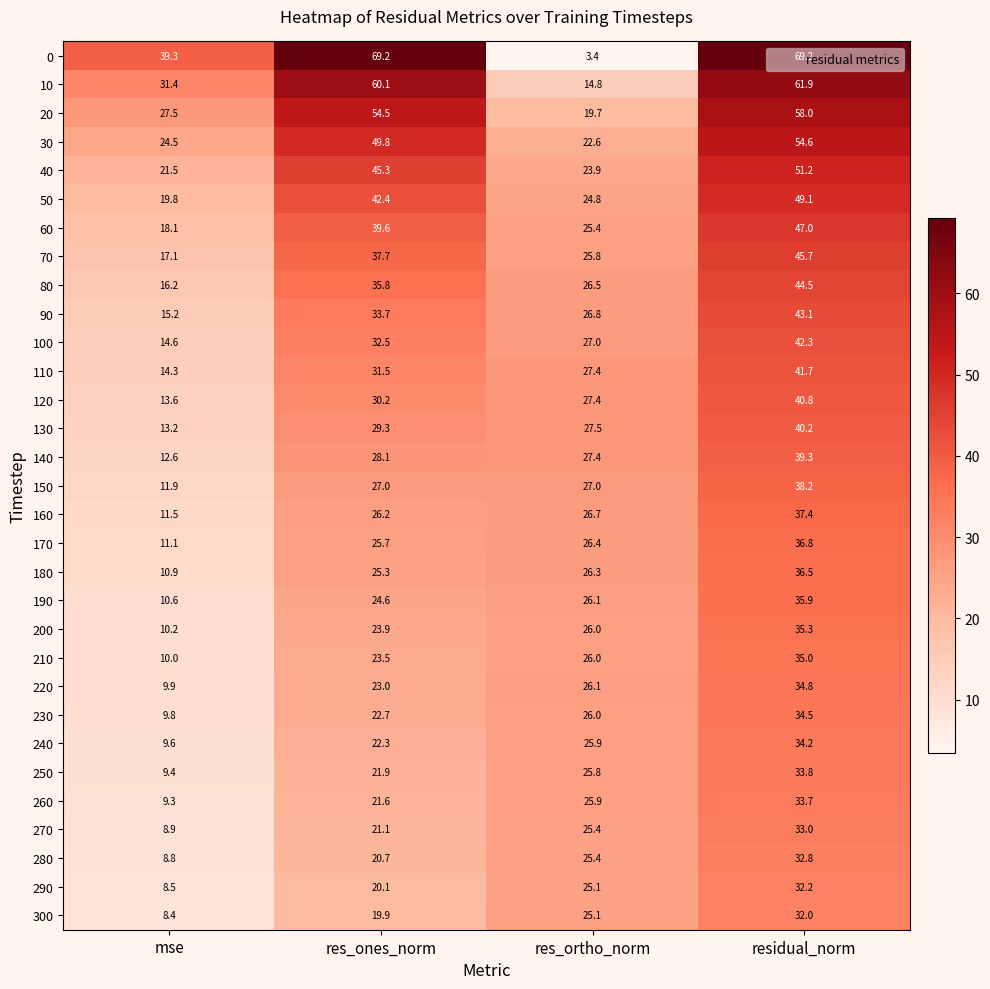

The value of 50 at res_ortho_norm is 16.3. True or false?

False